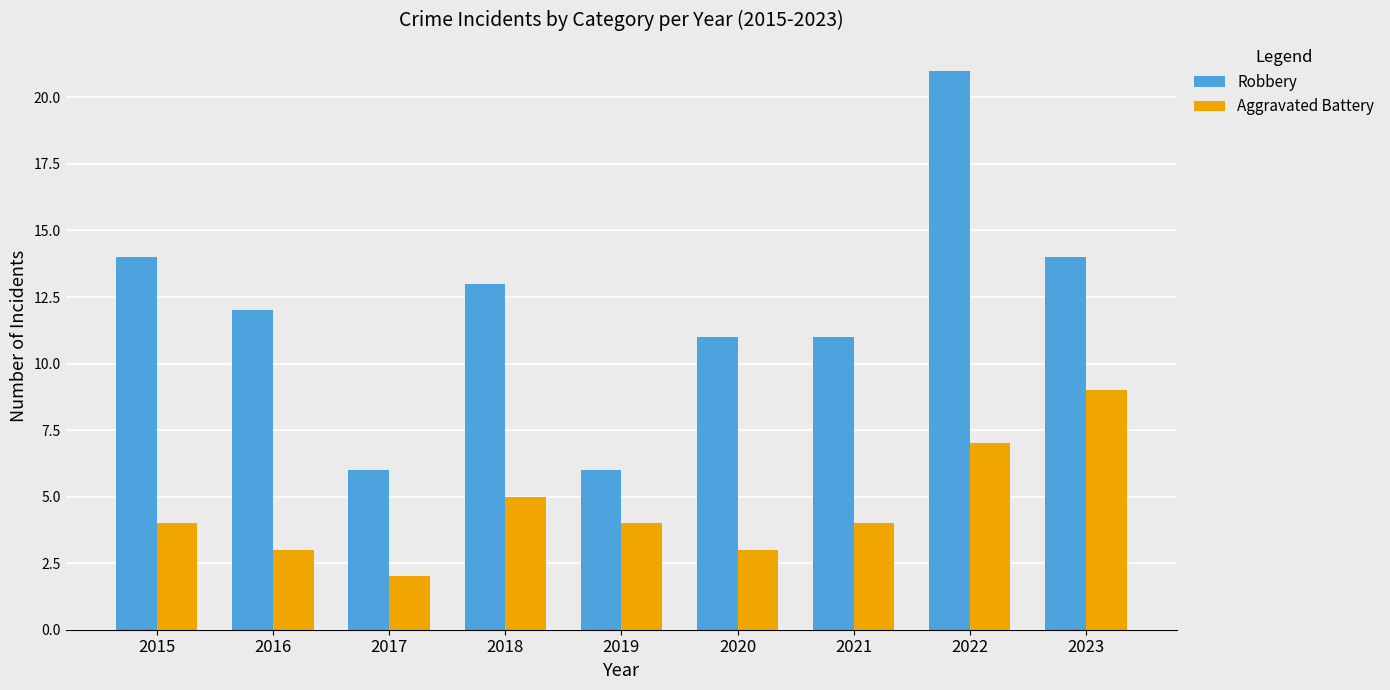

What is the value of the Robbery bar at the 2nd from the left?

12